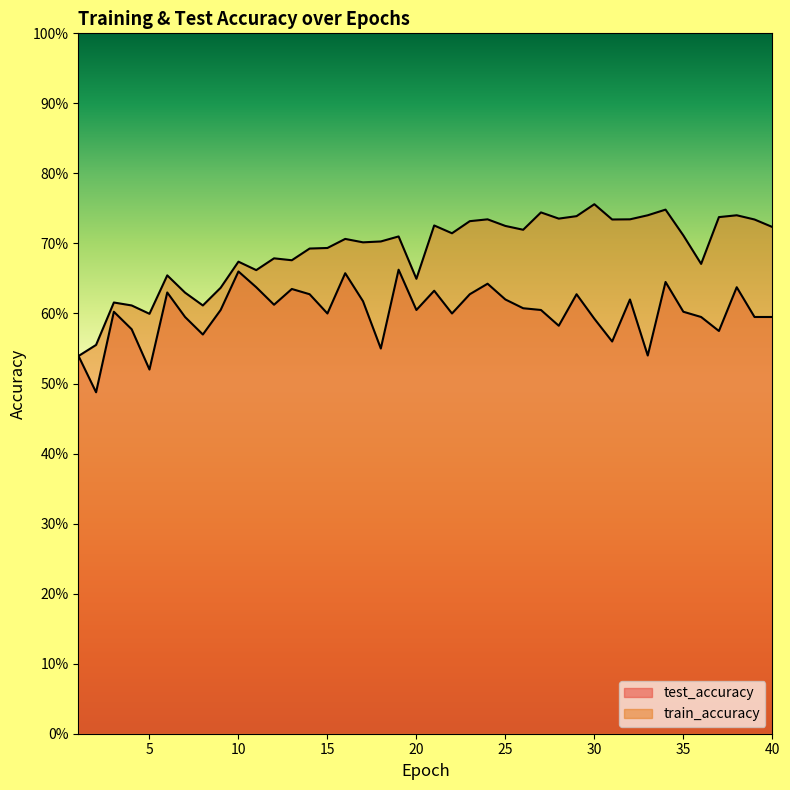

True or false: train_accuracy has more than 1 interior local peaks.

True